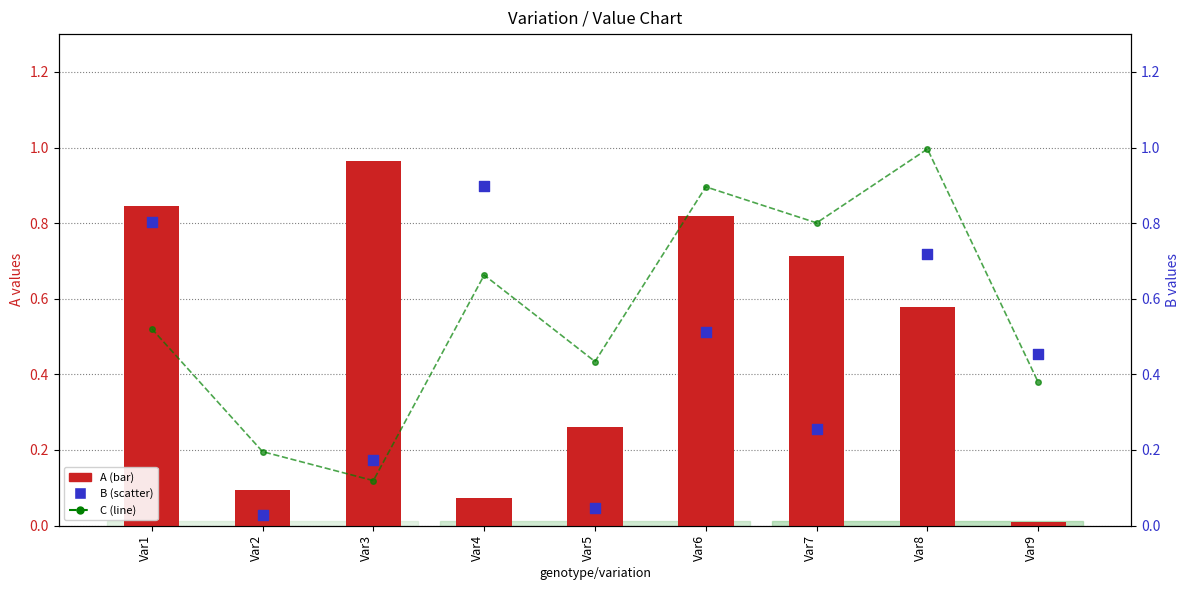

Is the value of B at Var7 greater than the value of A at Var8?

No